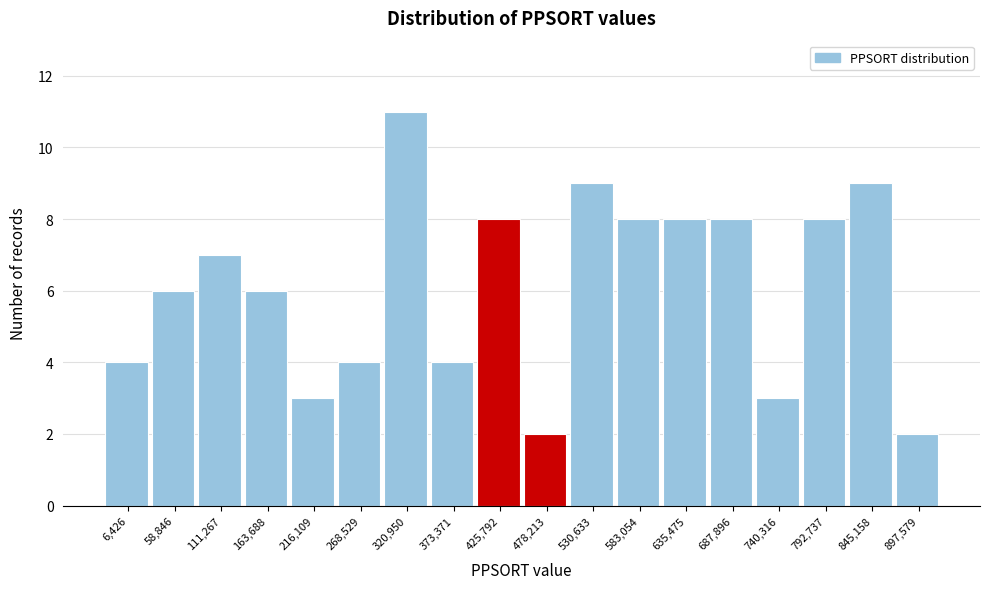

Reading left to right, list all the values displayed in this chart.

6,426=4	58,846=6	111,267=7	163,688=6	216,109=3	268,529=4	320,950=11	373,371=4	425,792=8	478,213=2	530,633=9	583,054=8	635,475=8	687,896=8	740,316=3	792,737=8	845,158=9	897,579=2